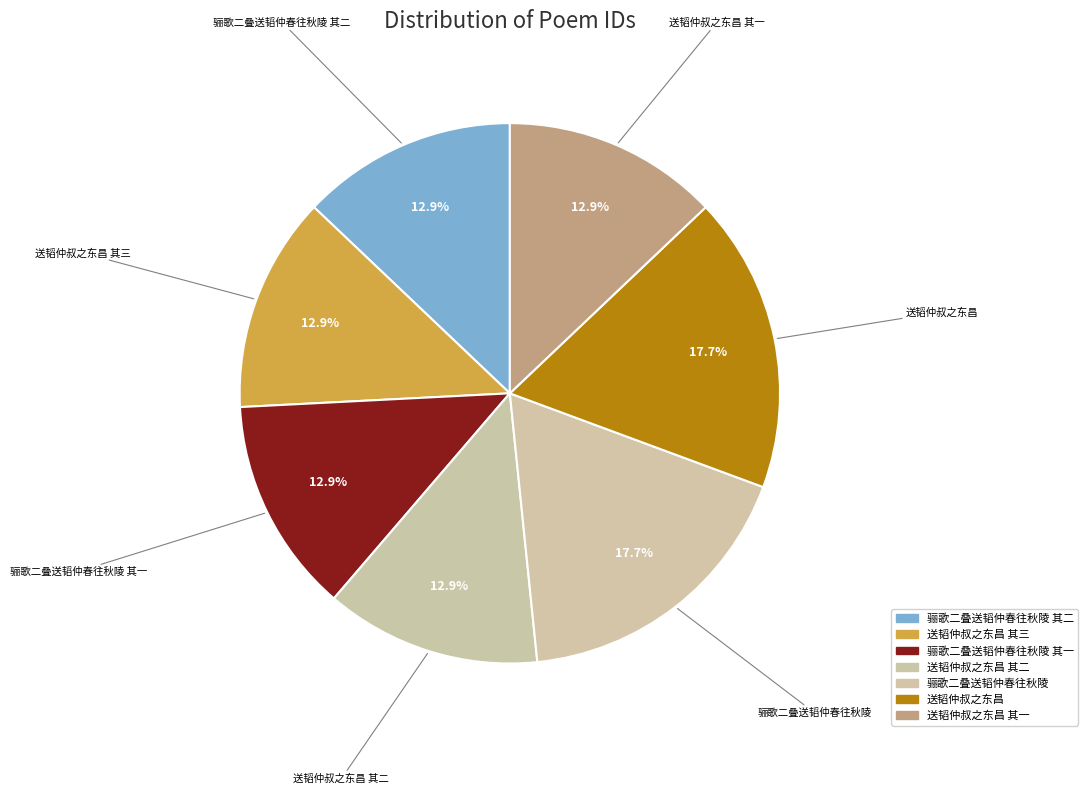

Between 骊歌二叠送韬仲春往秋陵 and 送韬仲叔之东昌 其三, which is larger?

骊歌二叠送韬仲春往秋陵